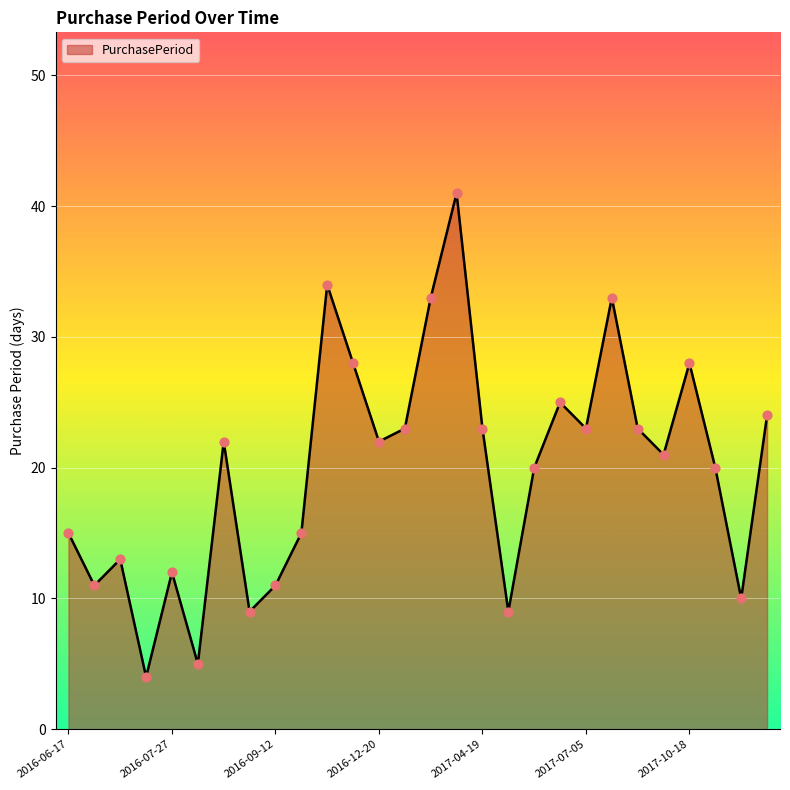

What is the greatest value displayed?

41